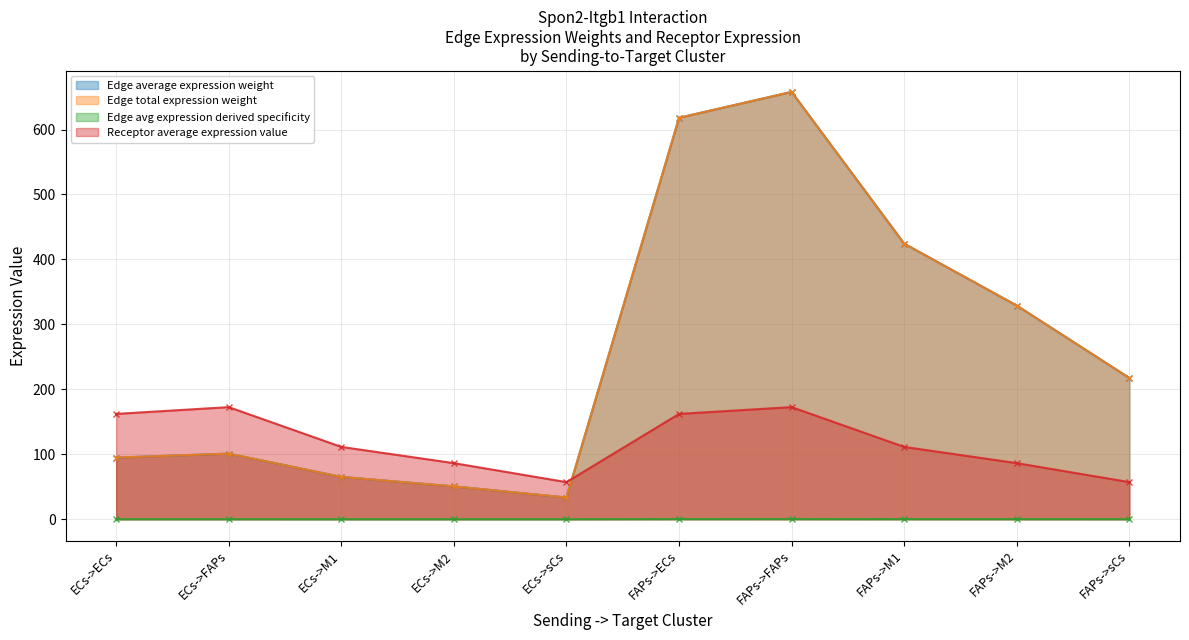

Where is the first local maximum for Edge average expression weight?

ECs->FAPs